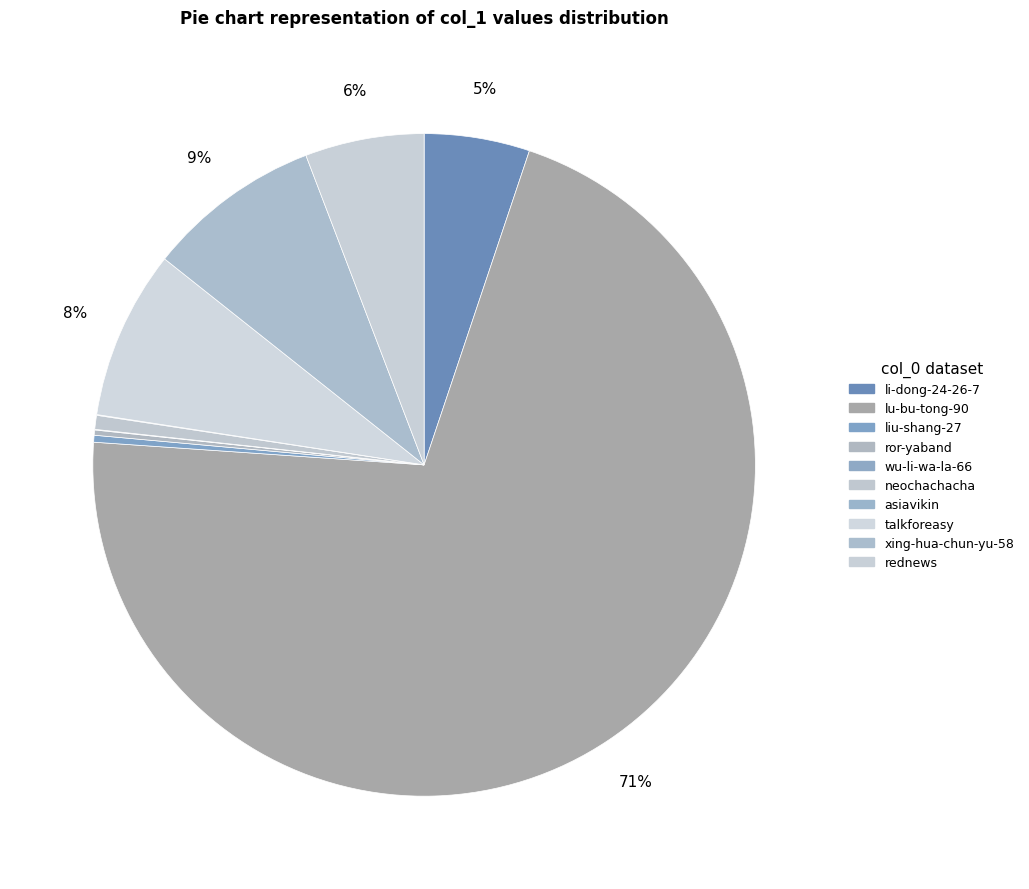

Rank the categories by value from highest to lowest.

lu-bu-tong-90, xing-hua-chun-yu-58, talkforeasy, rednews, li-dong-24-26-7, neochachacha, liu-shang-27, ror-yaband, asiavikin, wu-li-wa-la-66